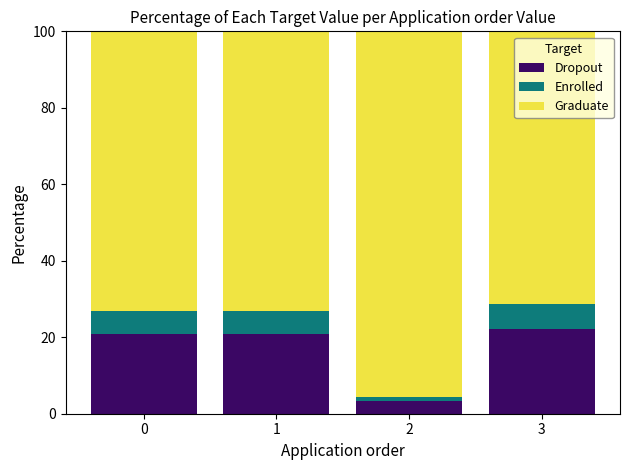

What is the lowest value of the Dropout series?

3.3